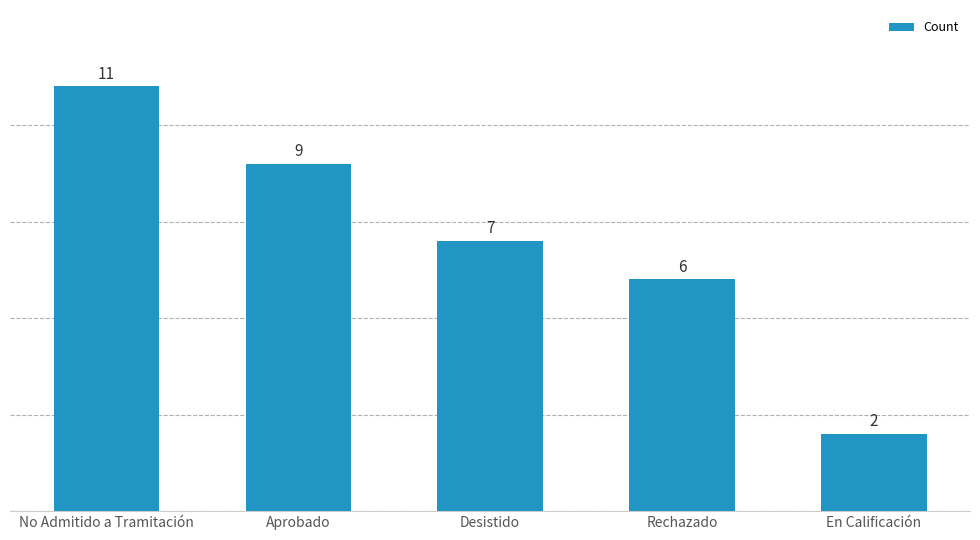

The value at En Calificación is 2. True or false?

True